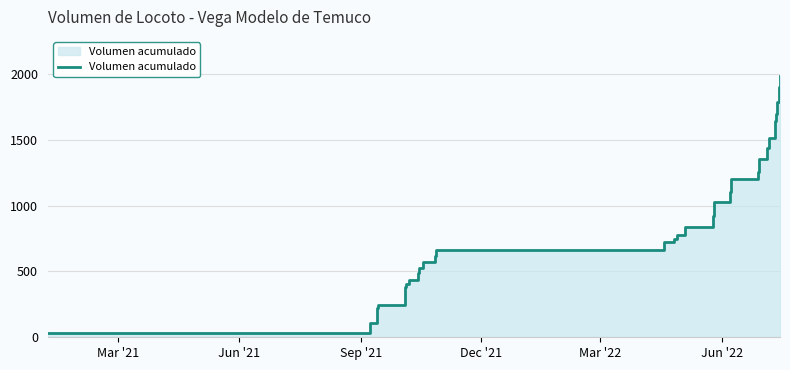

How many data points are less than 775?

14